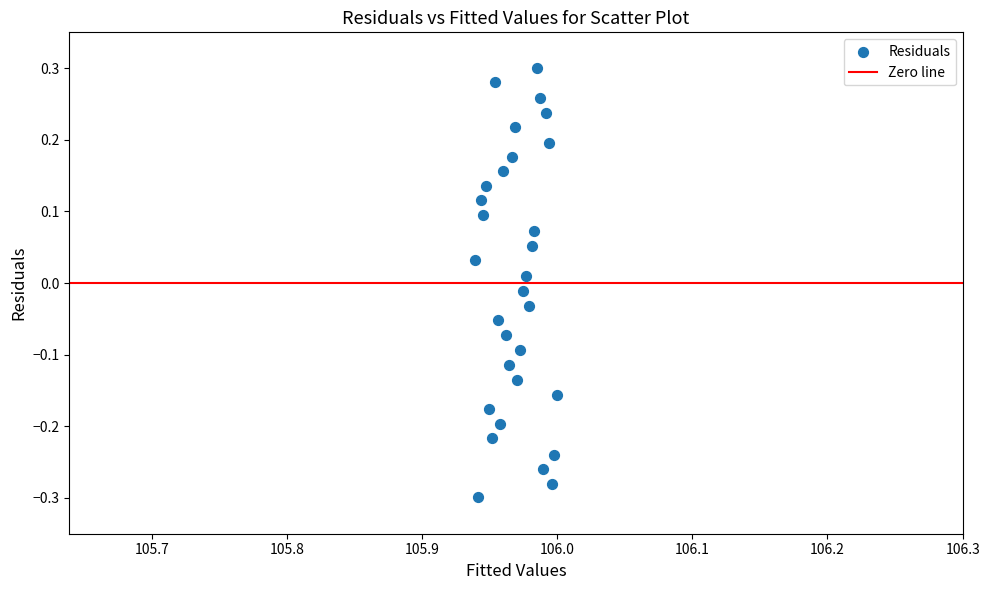

What is the range of Y values (max minus min)?

0.6